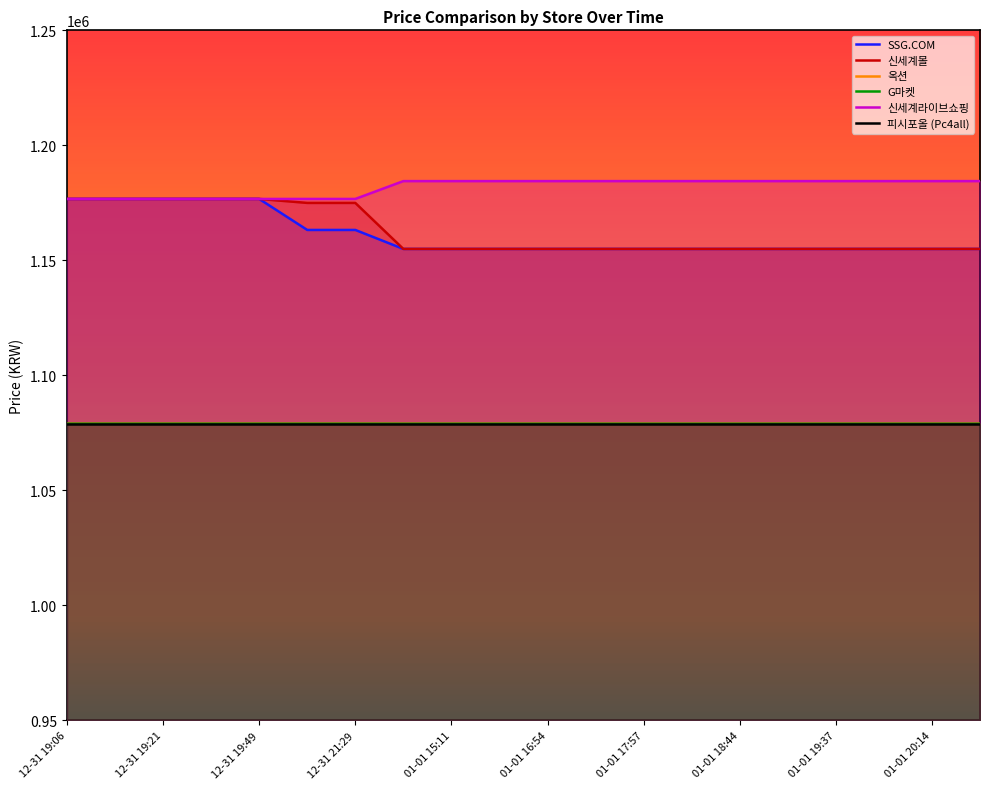

The 신세계라이브쇼핑 series shows 1184460 at 01-01 18:44. True or false?

True